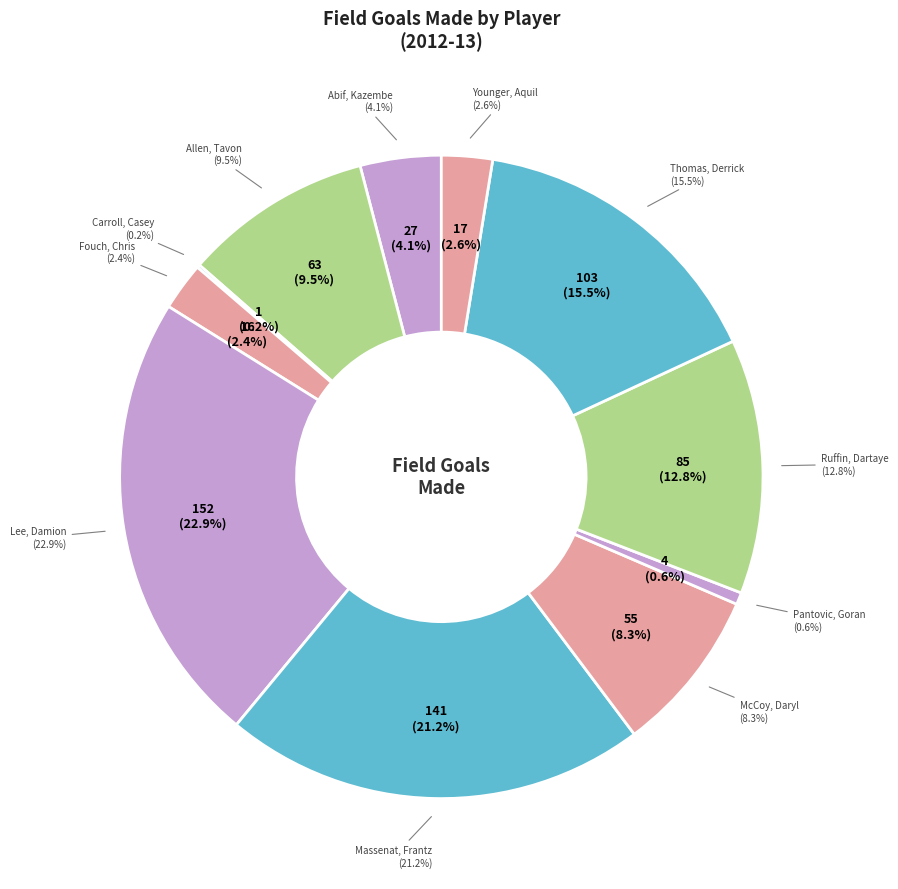

Is it true that Pantovic, Goran is 1% of the pie?

True